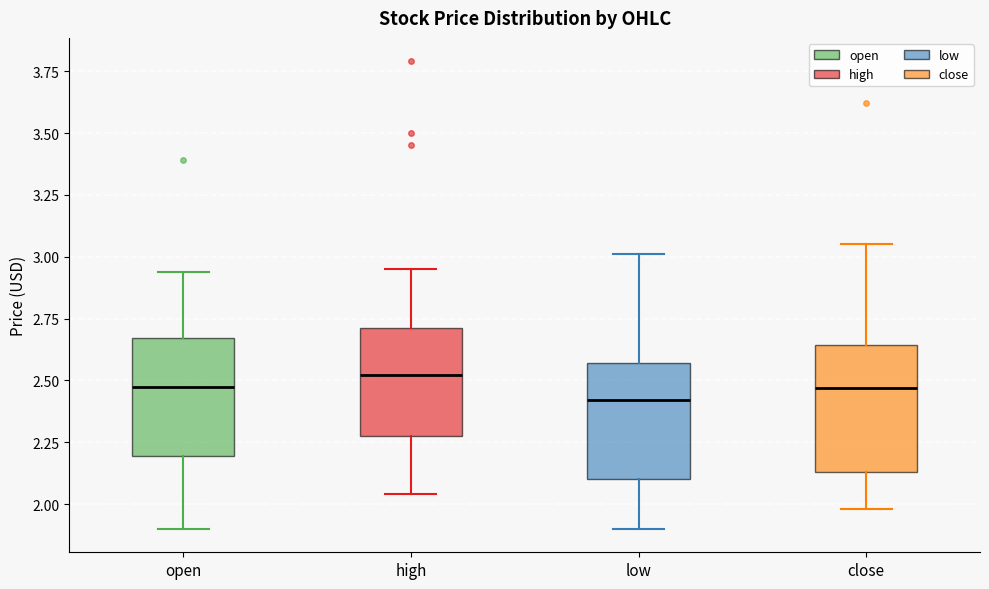

Where is the upper edge of the box for close on the y-axis? The values are not printed on the chart, so give them approximately, as read against the axis.

2.65